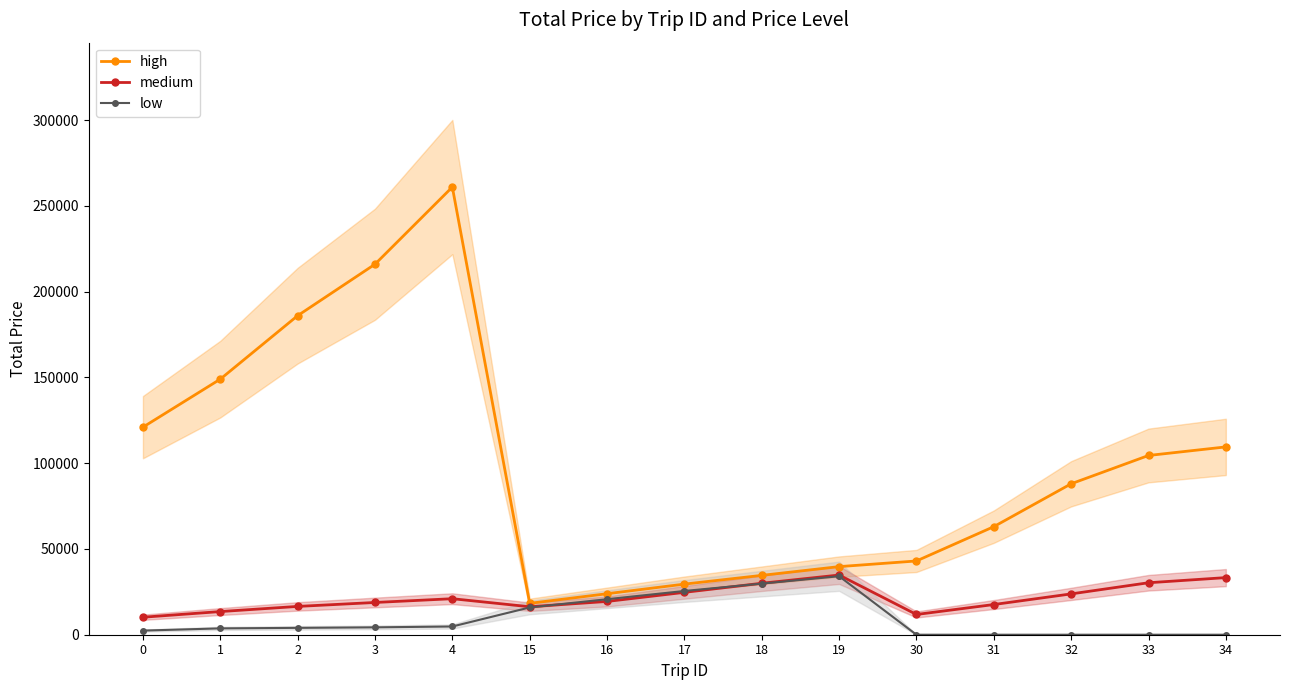

What is the value of the medium point at the 1st from the left?

10200